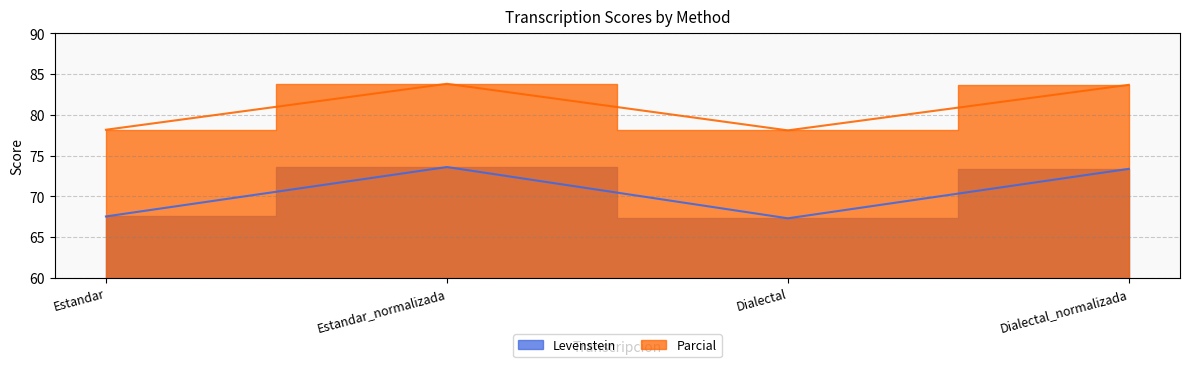

How many interior local valleys does the Parcial series have?

1